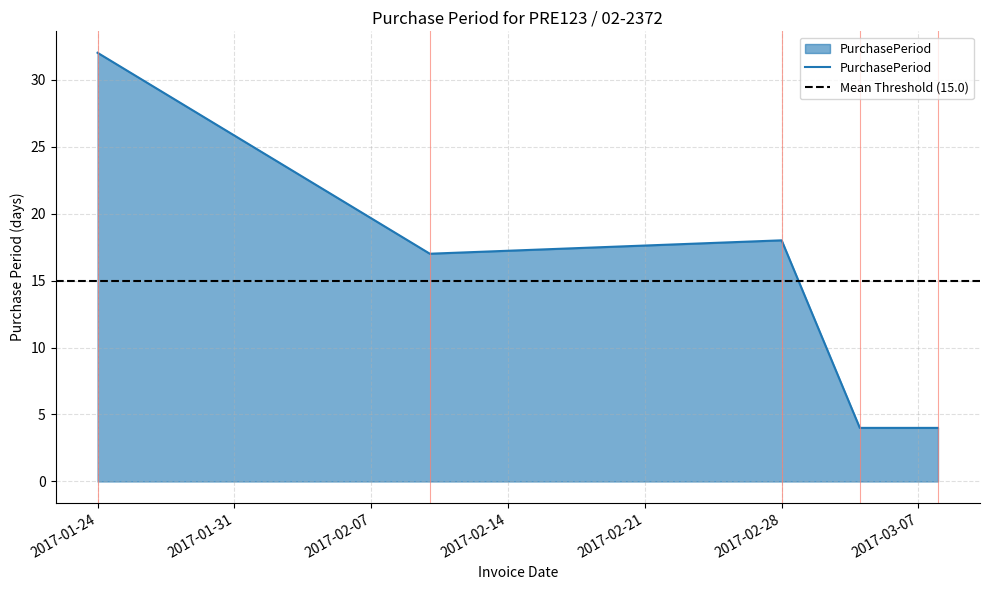

What is the approximate value at 2017-03-04, to the nearest 5?

5